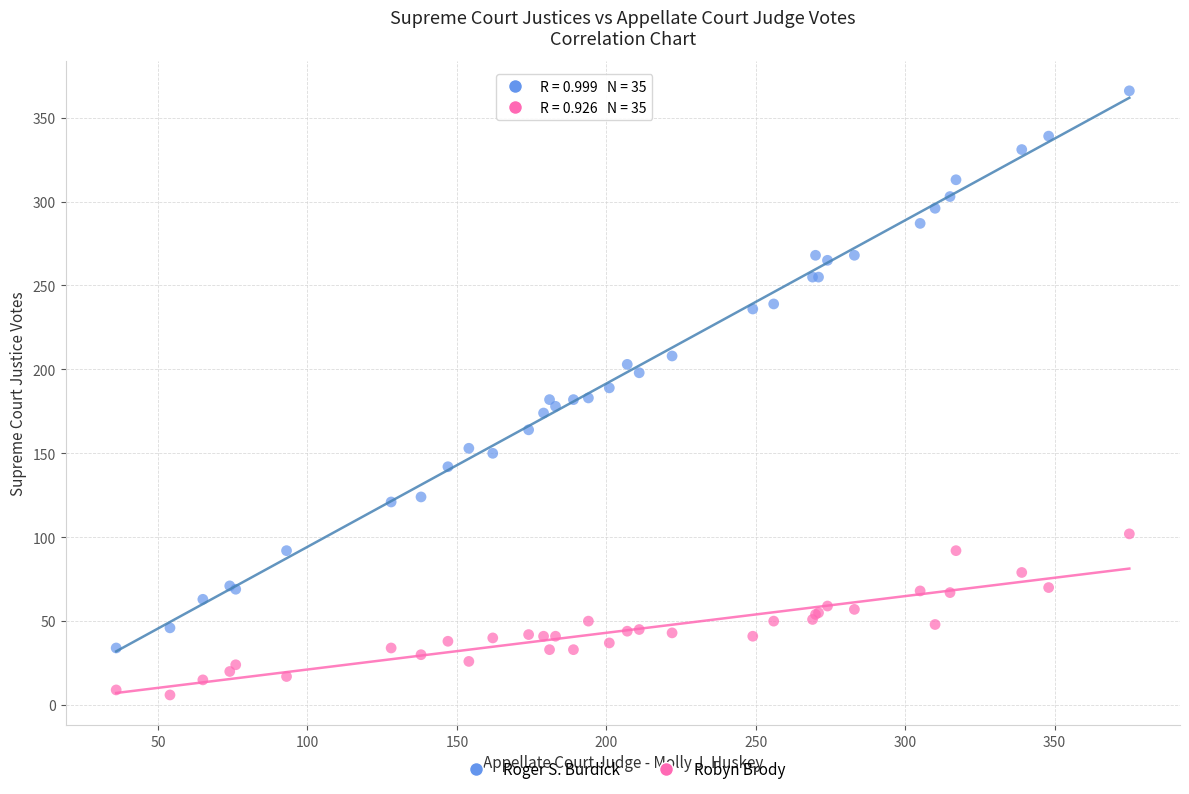

Which series contains the lowest Y value?

Robyn Brody